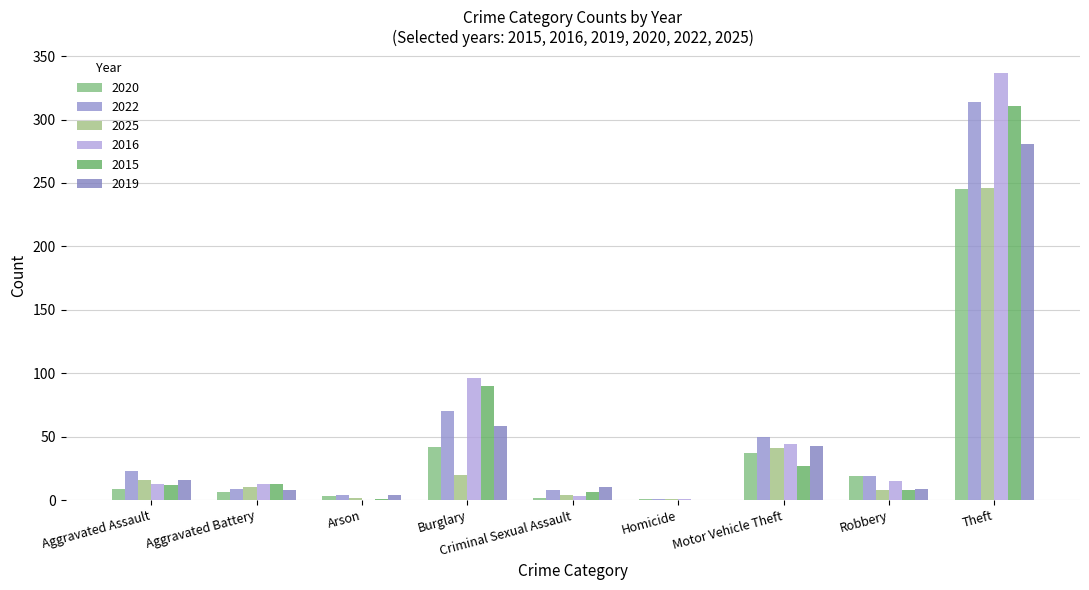

How many groups of bars are there?

9